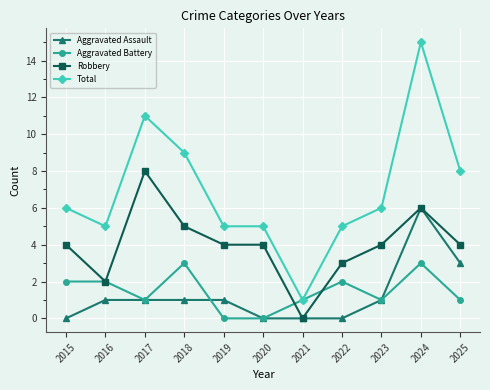

How many lines are shown in the chart?

4